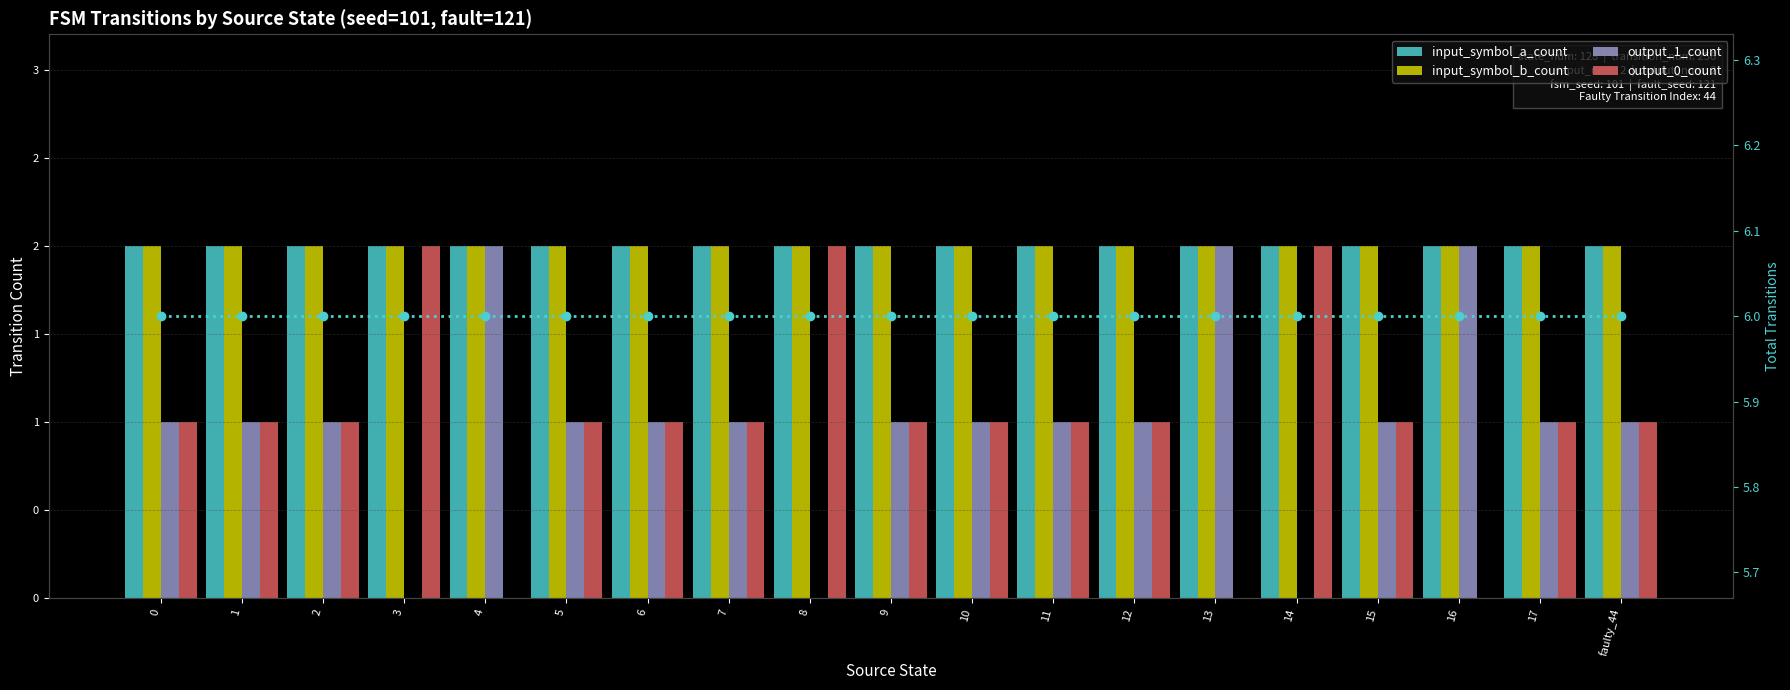

Rank the categories by output_1_count value from lowest to highest.

3, 8, 14, 0, 1, 2, 5, 6, 7, 9, 10, 11, 12, 15, 17, faulty_44, 4, 13, 16